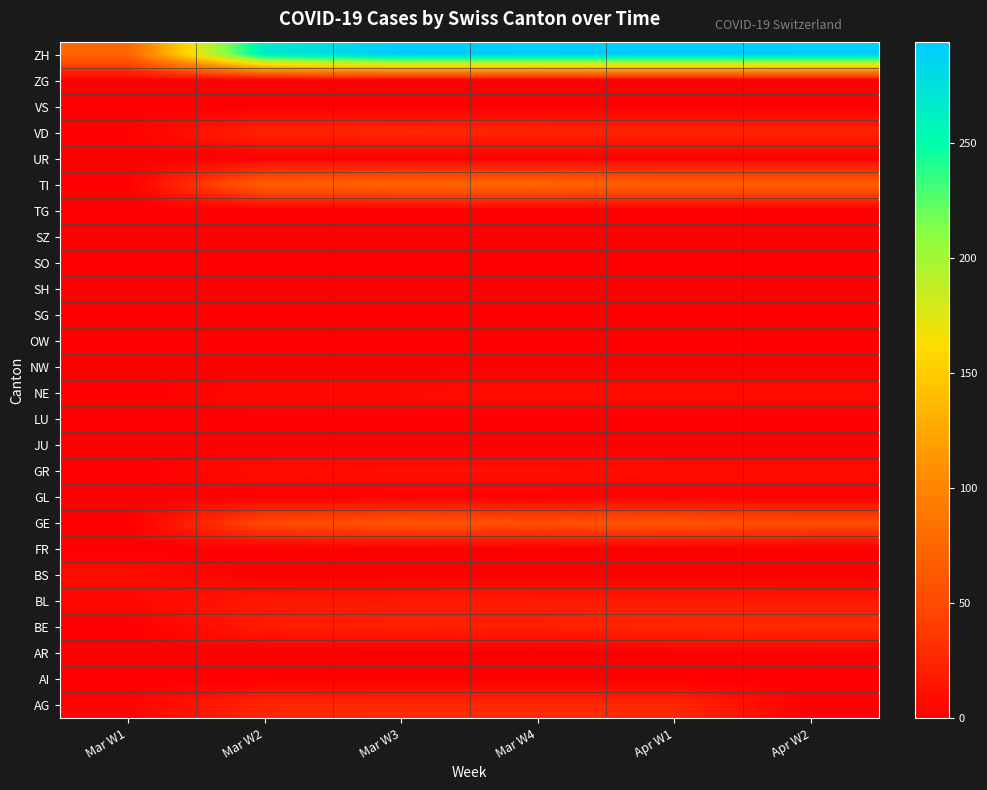

List the series in order of their peak value, highest first.

ZH, TI, GE, BE, AG, VD, BL, GR, NE, BS, AI, AR, FR, GL, JU, LU, NW, OW, SG, SH, SO, SZ, TG, UR, VS, ZG